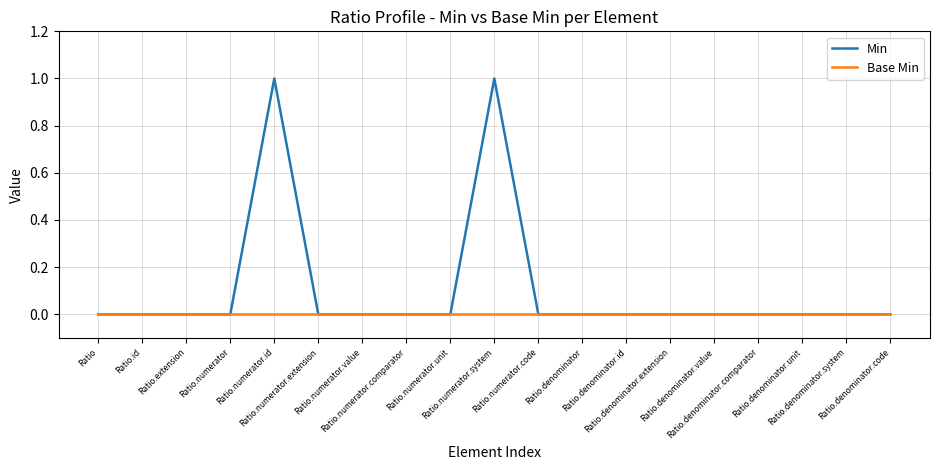

What is the difference between the maximum and minimum values in the Min series?

1